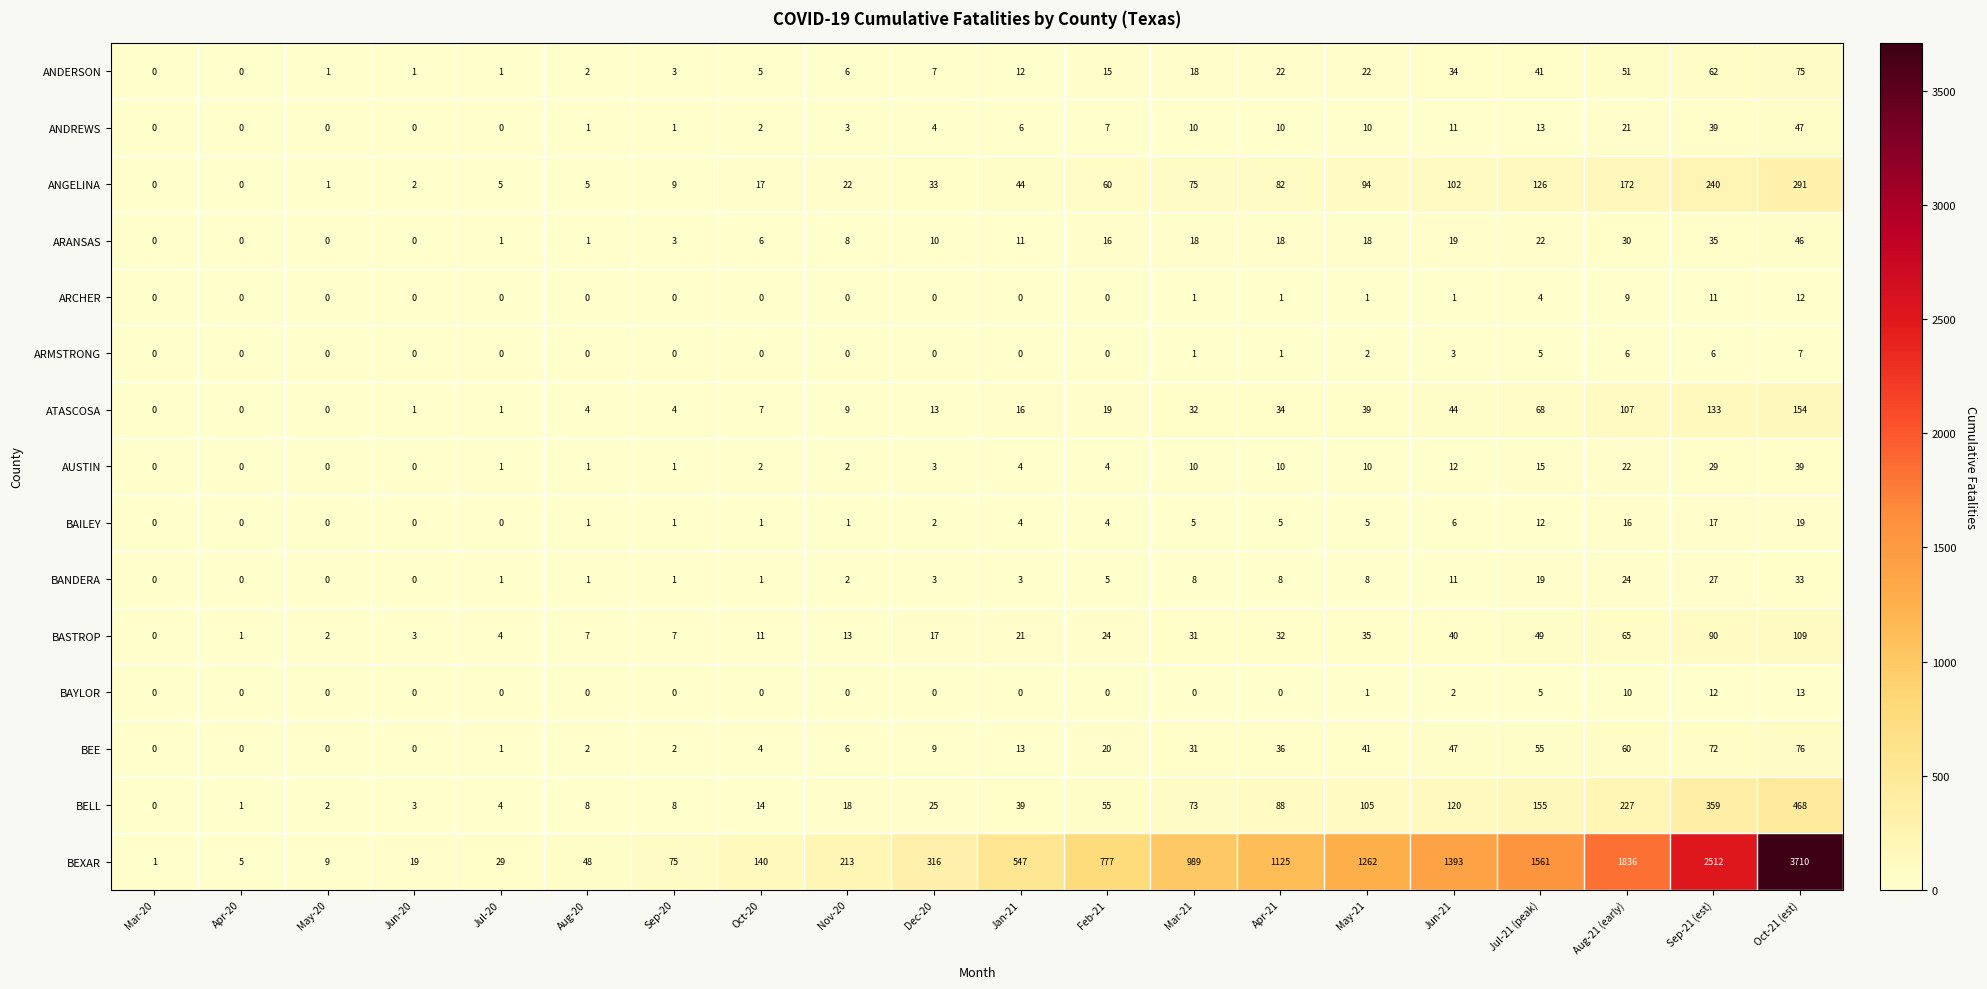

List the labels in order of BEXAR value, smallest first.

Mar-20, Apr-20, May-20, Jun-20, Jul-20, Aug-20, Sep-20, Oct-20, Nov-20, Dec-20, Jan-21, Feb-21, Mar-21, Apr-21, May-21, Jun-21, Jul-21 (peak), Aug-21 (early), Sep-21 (est), Oct-21 (est)